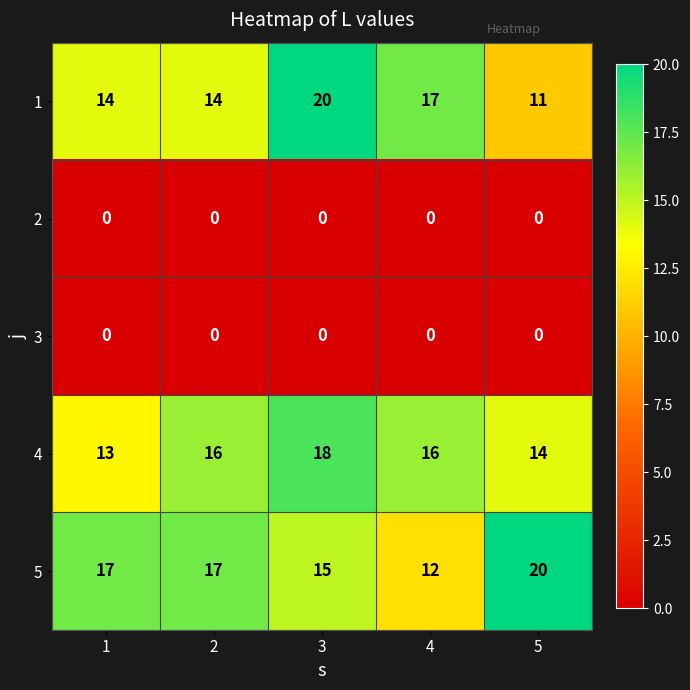

True or false: 1 has a value of 20 at 3.

True